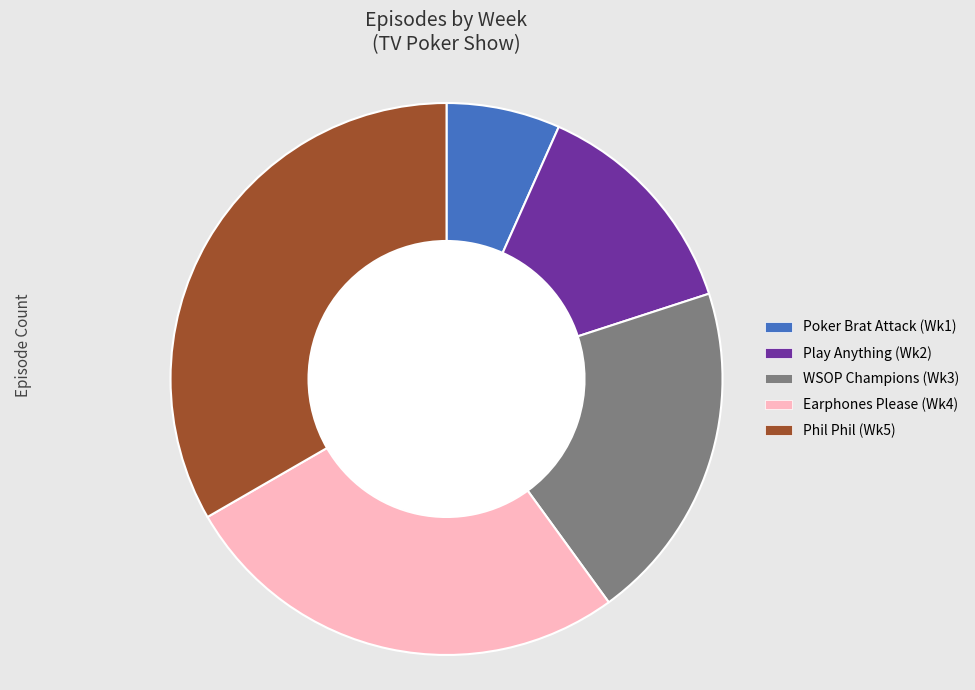

Is there a majority slice in this chart?

No